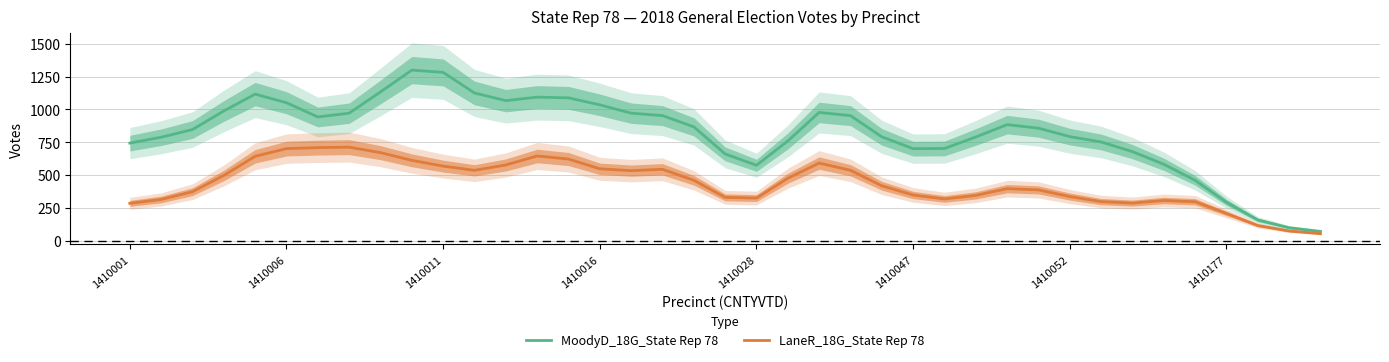

What is the maximum value for MoodyD_18G_State Rep 78?

1298.8